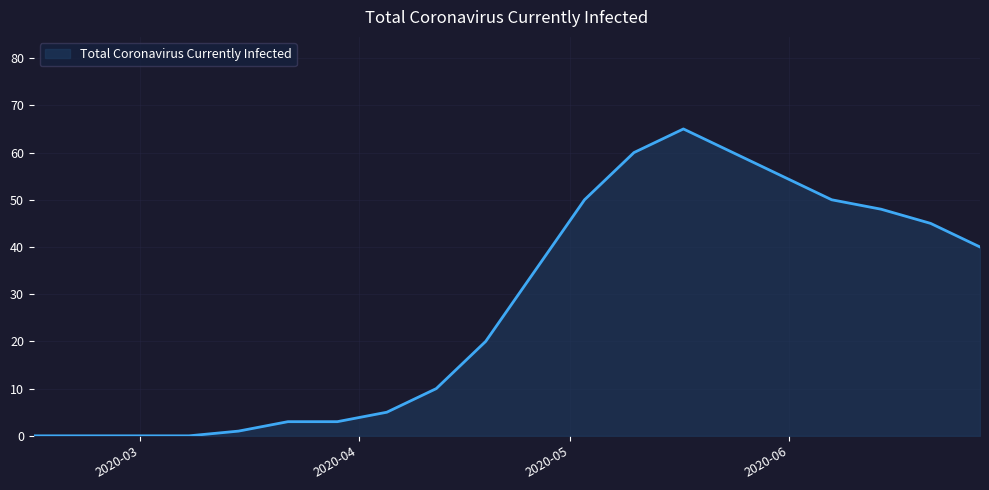

What is the difference between the maximum and minimum values?

65